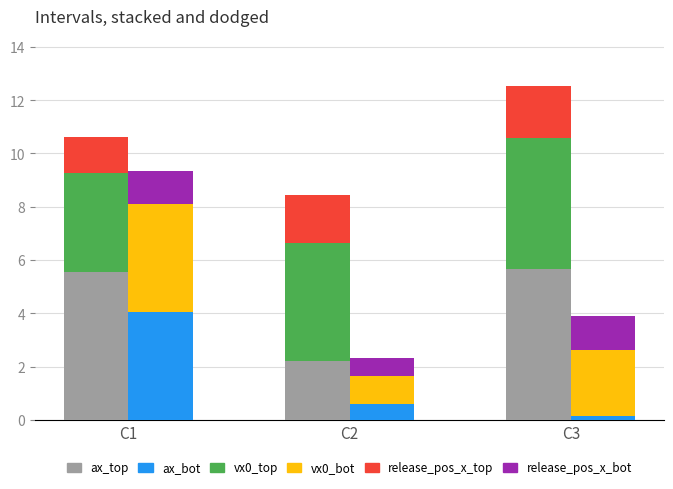

The vx0_bot series shows 0.4 at C2. True or false?

False